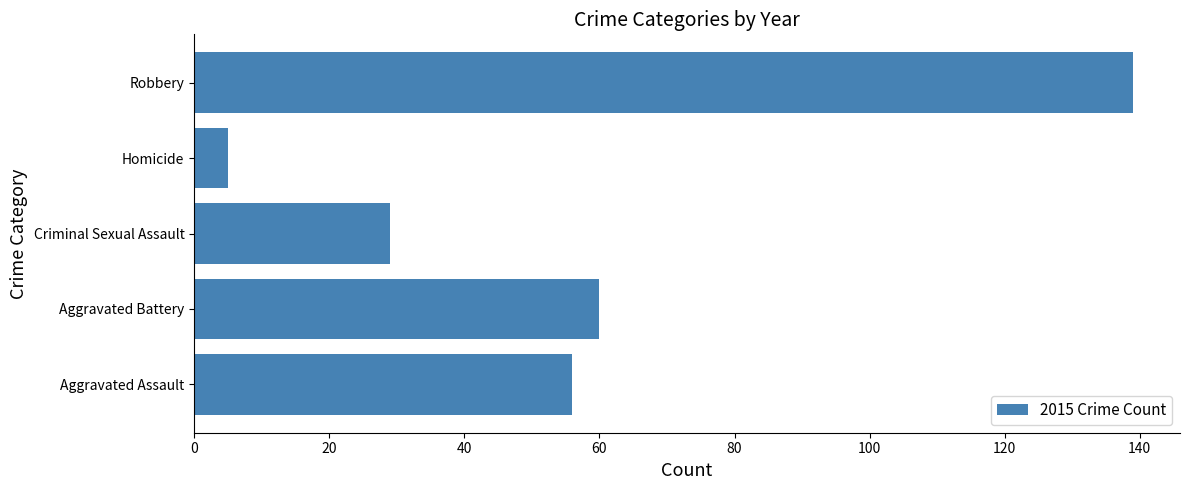

How many data points does each series have?

5